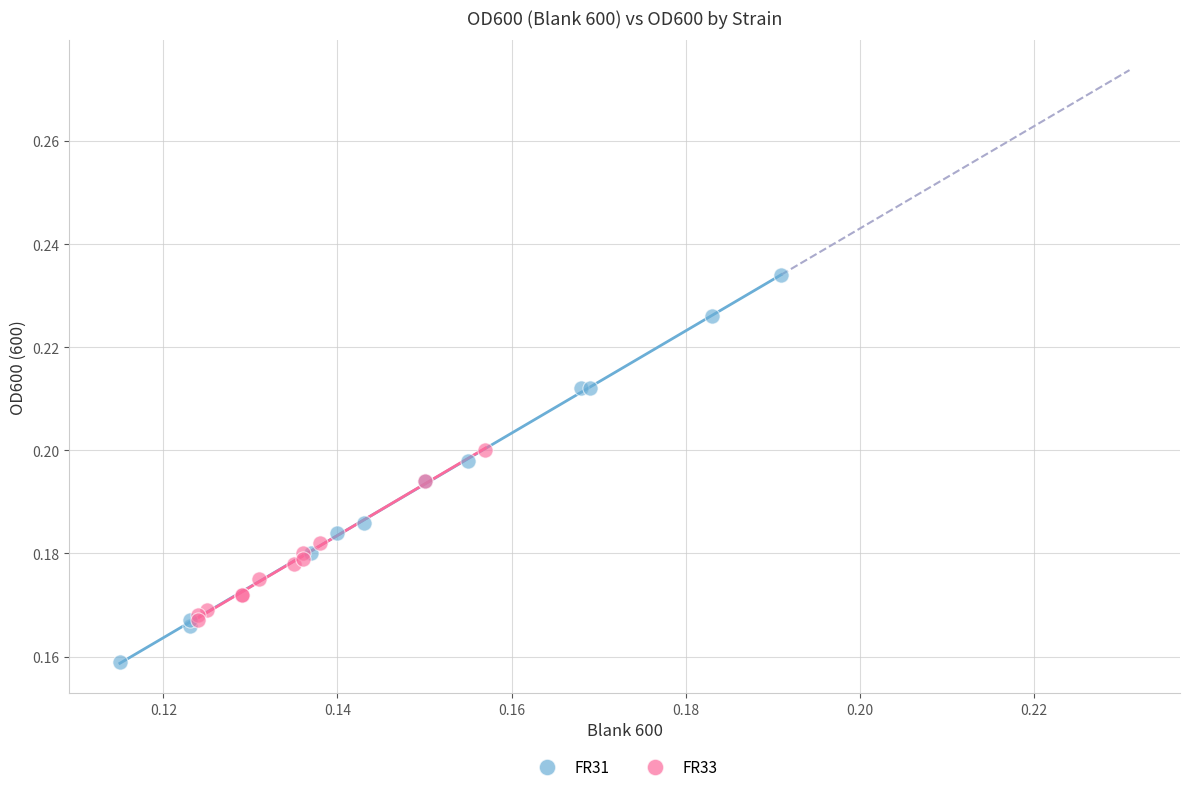

Which series reaches the maximum Y coordinate?

FR31